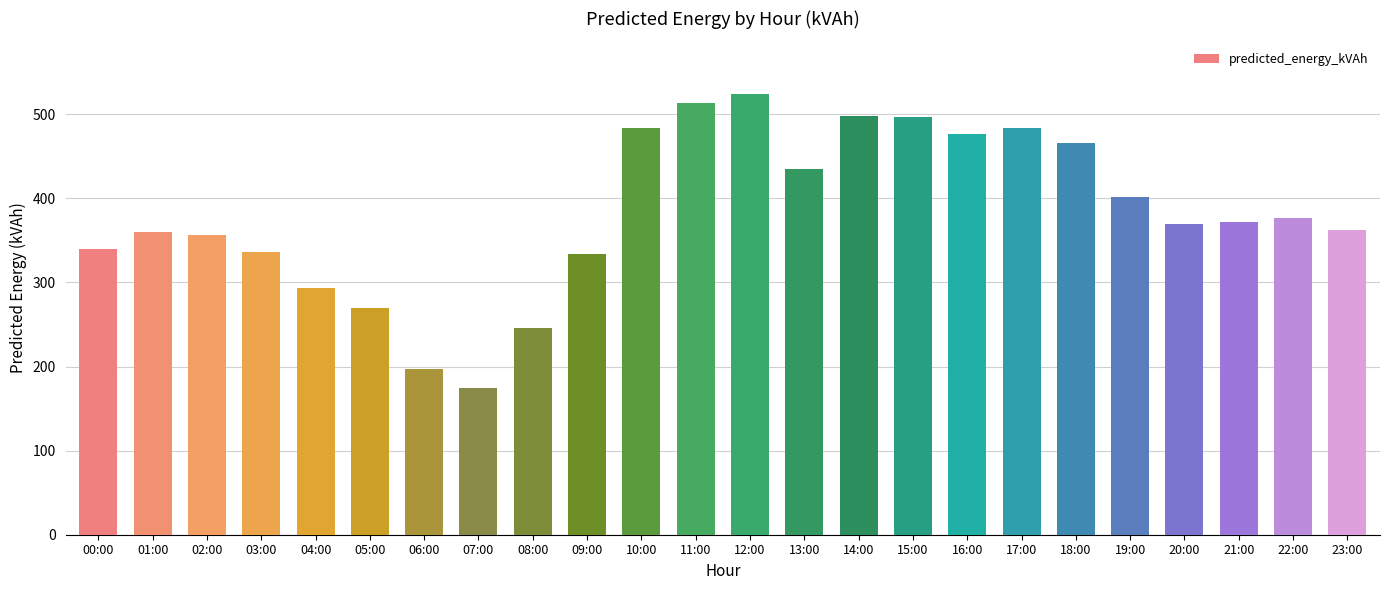

What is the approximate value at 22:00?

376.9